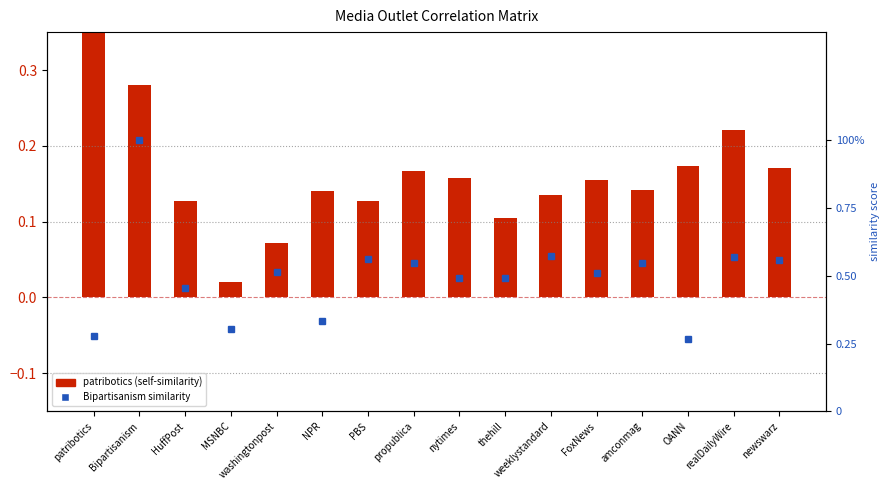

What is the difference between the second highest and minimum values in the patribotics series?

0.3